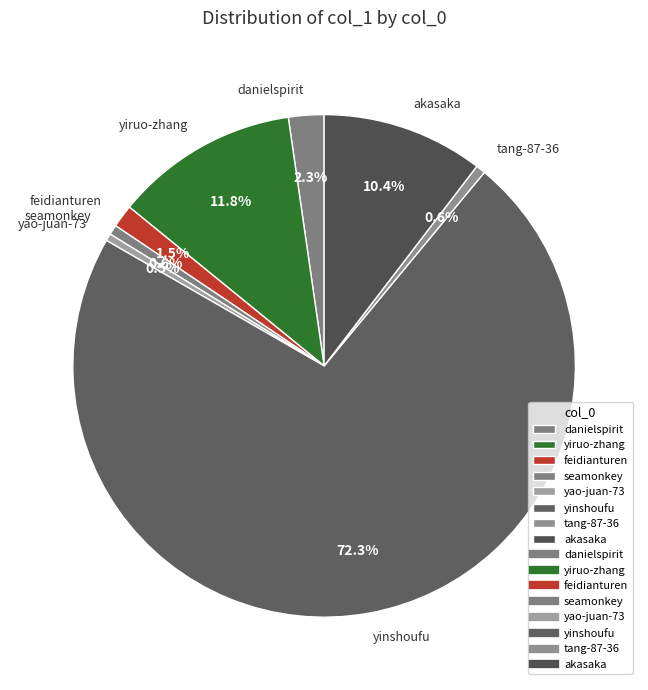

True or false: seamonkey accounts for 1% of the total.

True